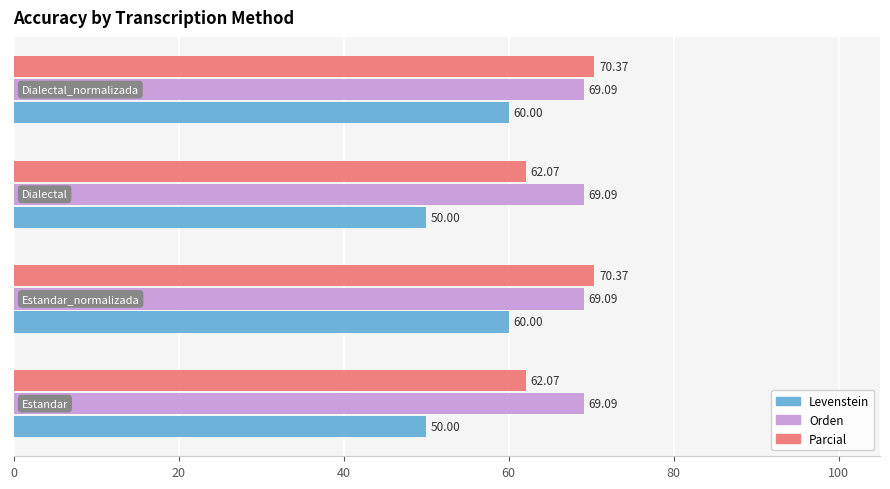

List the series in order of their peak value, lowest first.

Levenstein, Orden, Parcial